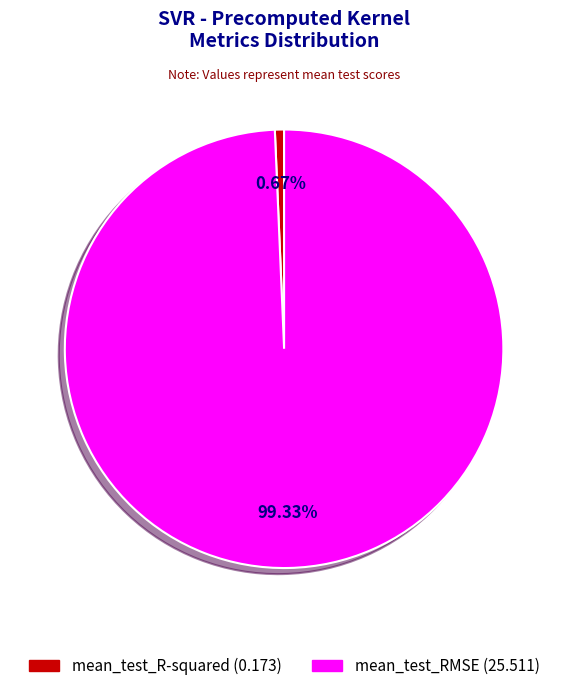

What is the smallest slice in the pie chart?

mean_test_R-squared